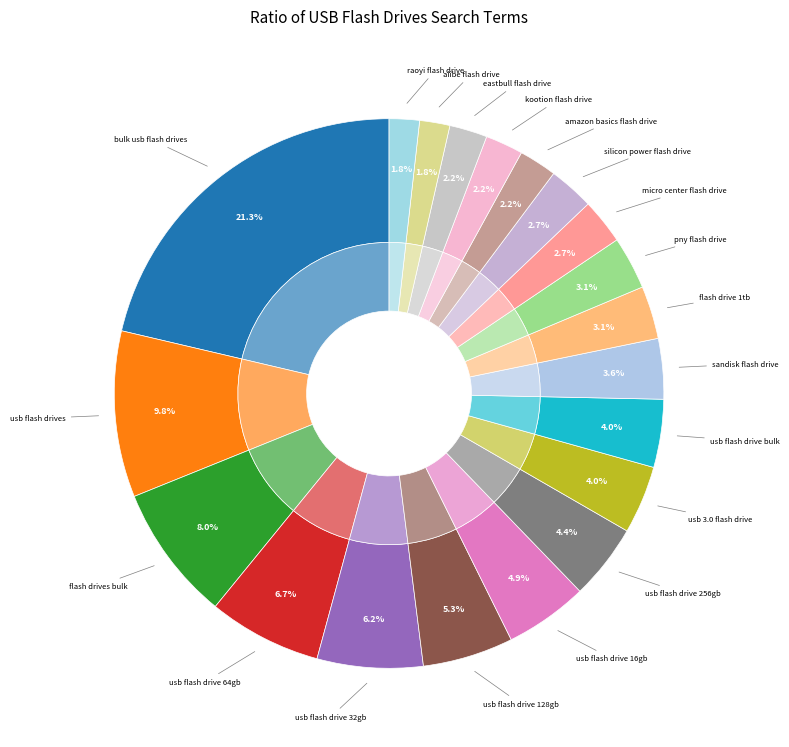

To the nearest percent, what percentage of the pie is eastbull flash drive?

2%